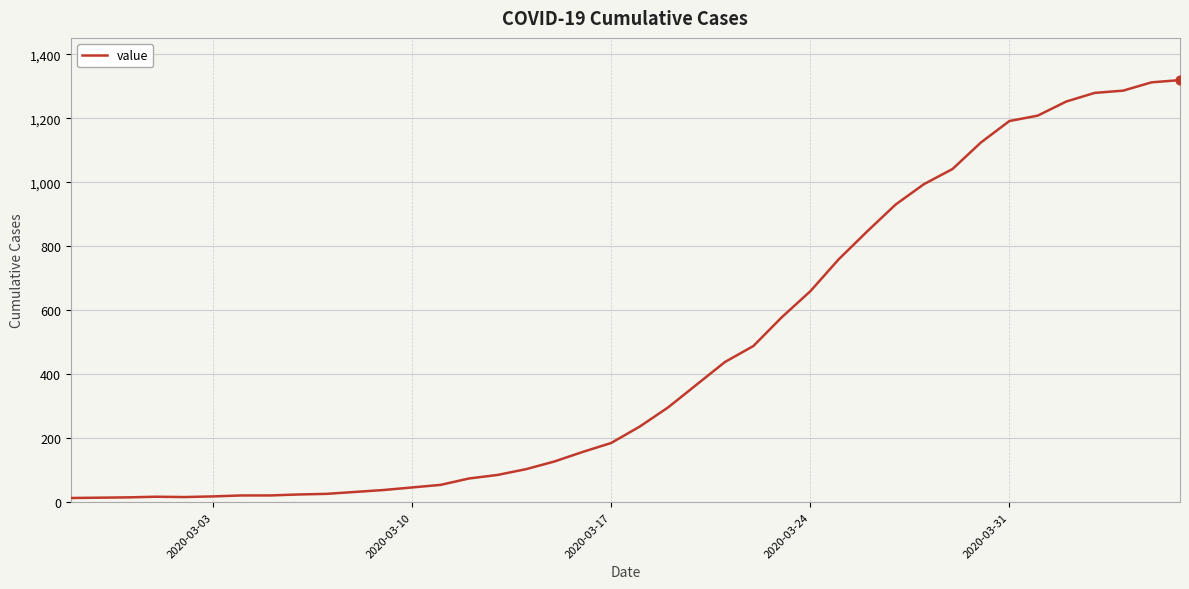

What is the greatest value displayed?

1319